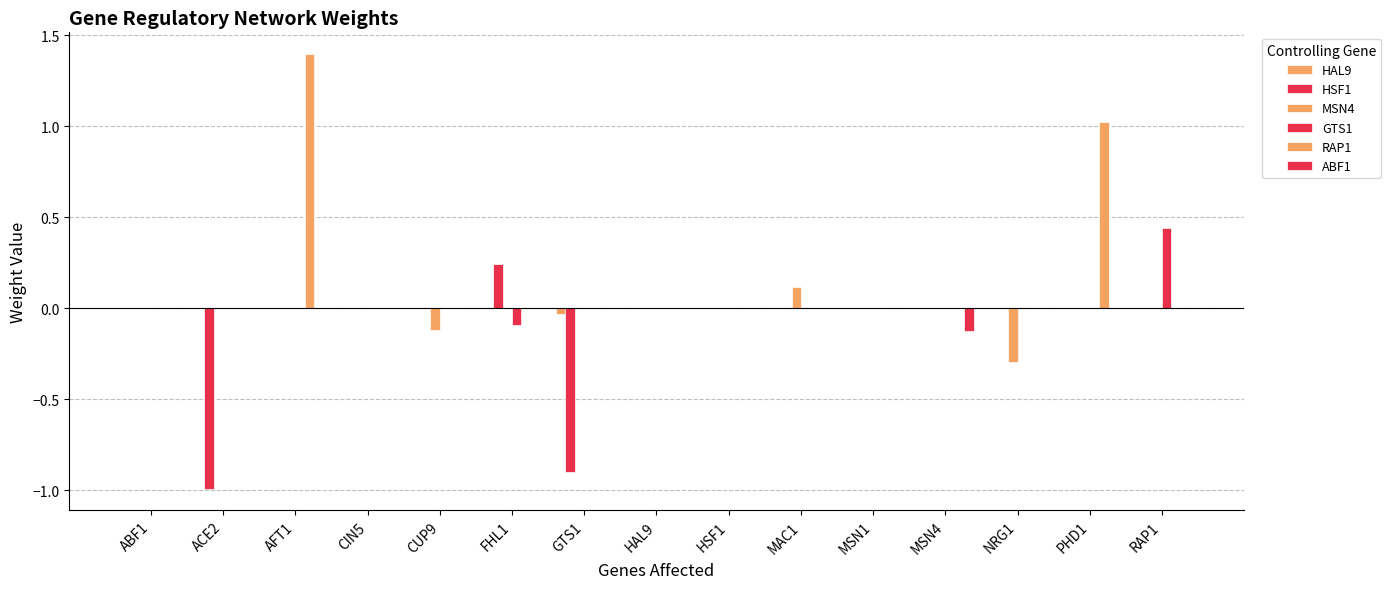

Is it true that HSF1 equals -0.8 at CIN5?

False